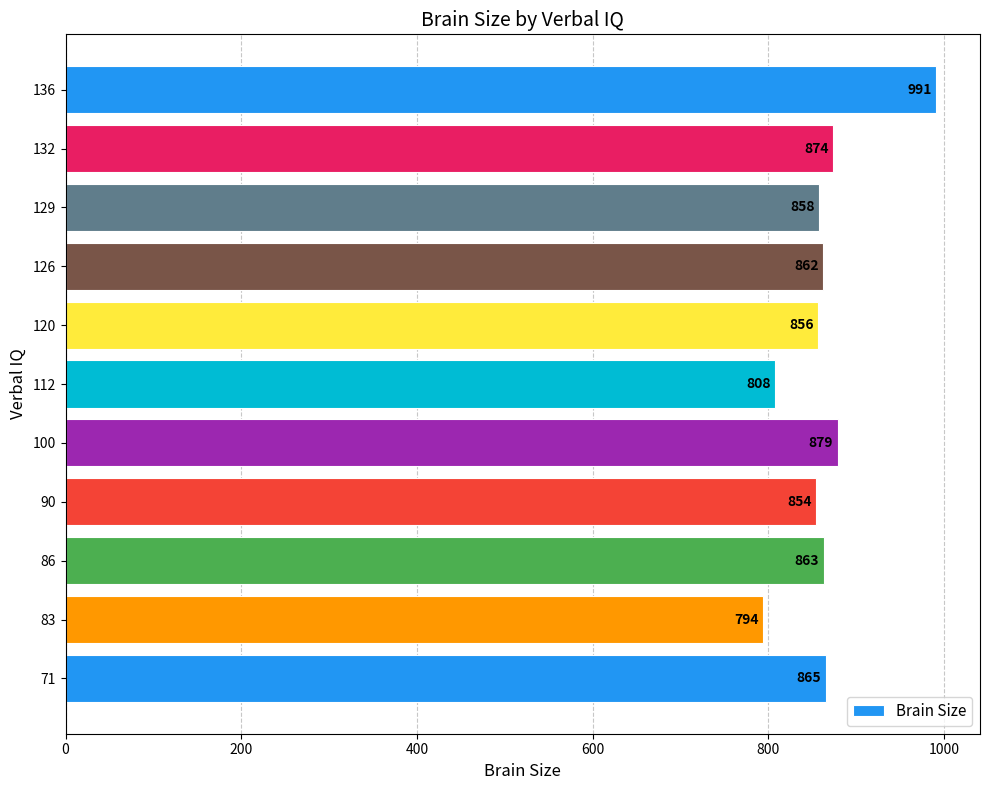

Is it true that the value at 126 is 382.0?

False